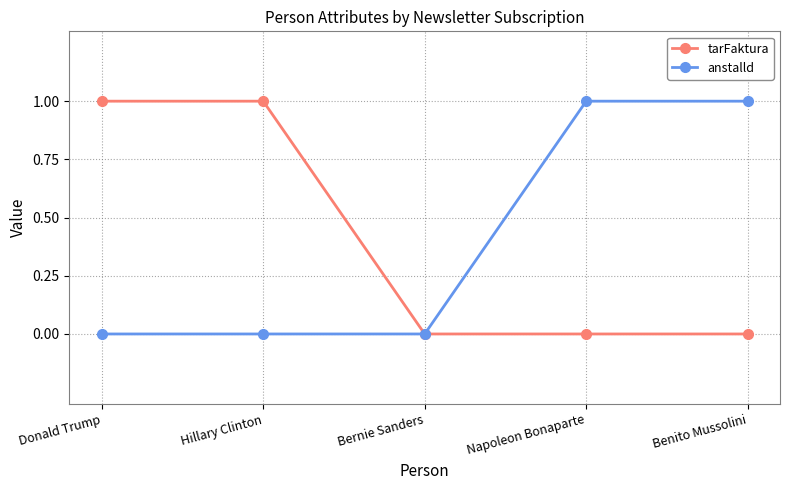

Is this an area chart (filled region under the line)?

No